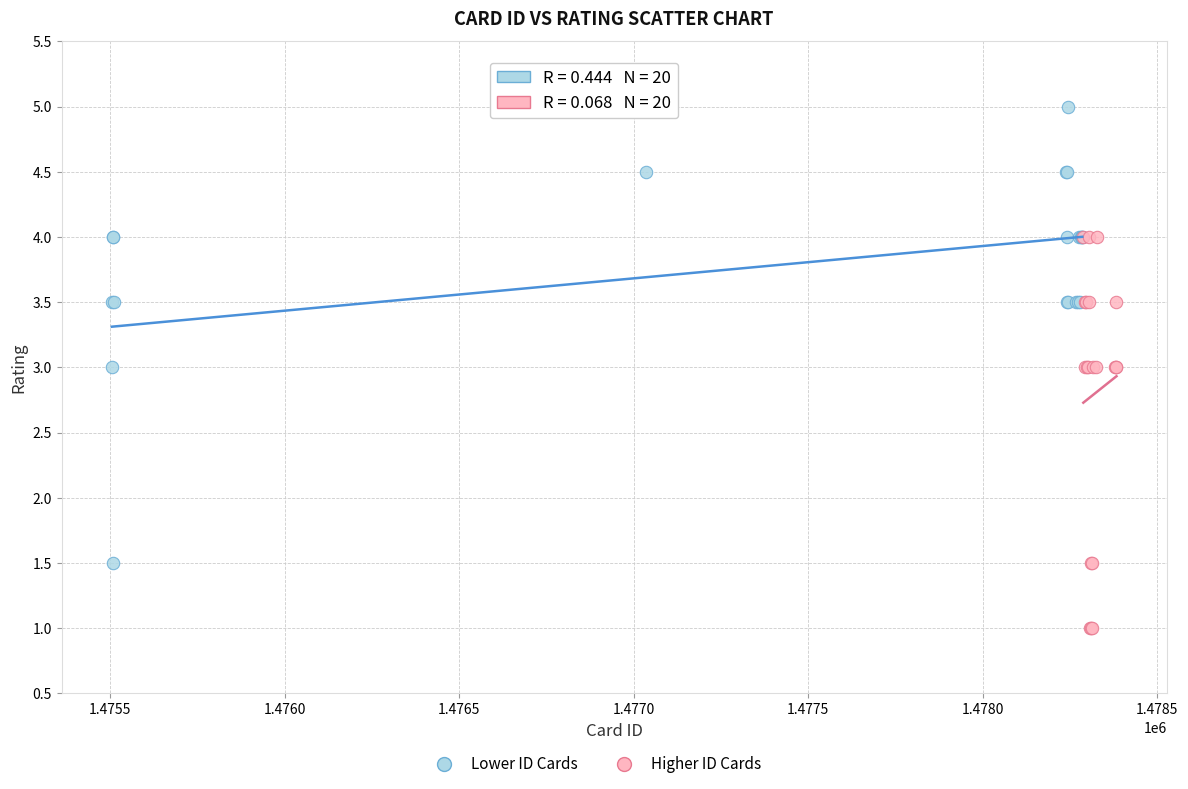

Which series reaches the maximum Y coordinate?

Lower ID Cards